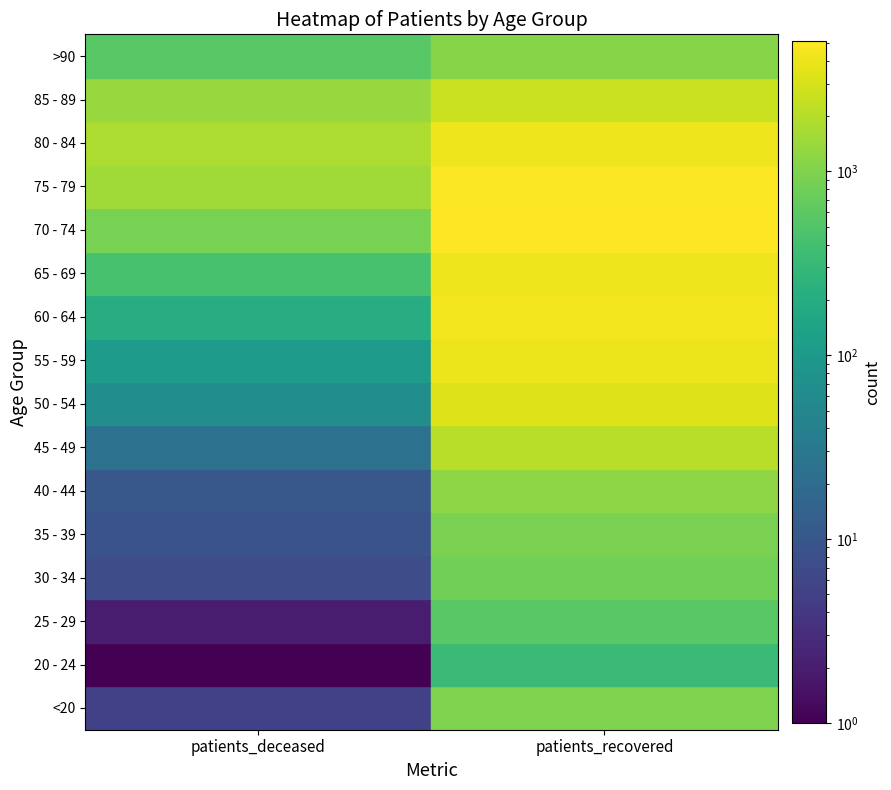

What is the maximum value for 80 - 84?

4091